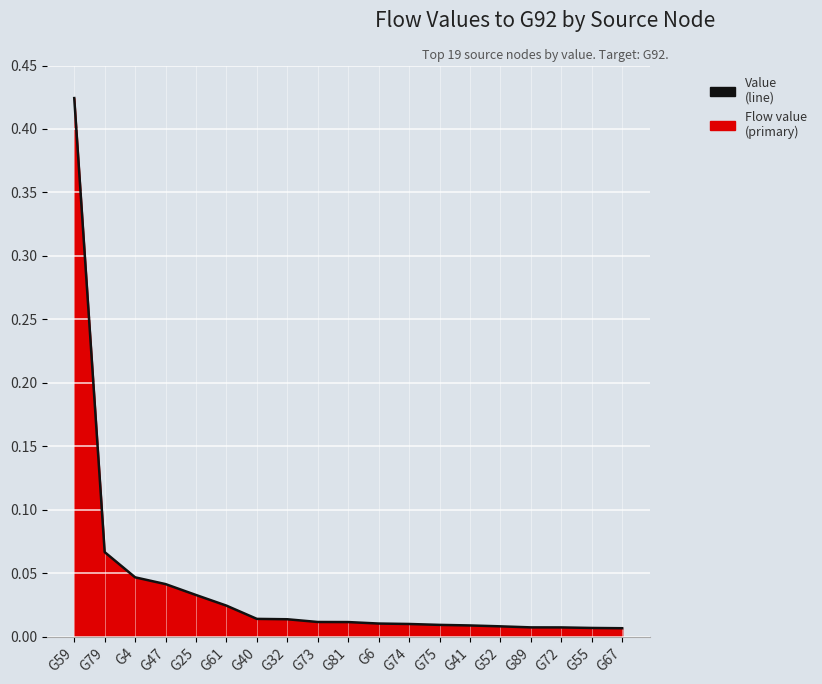

List the labels in order of value, smallest first.

G67, G55, G72, G89, G52, G41, G75, G74, G6, G81, G73, G32, G40, G61, G25, G47, G4, G79, G59